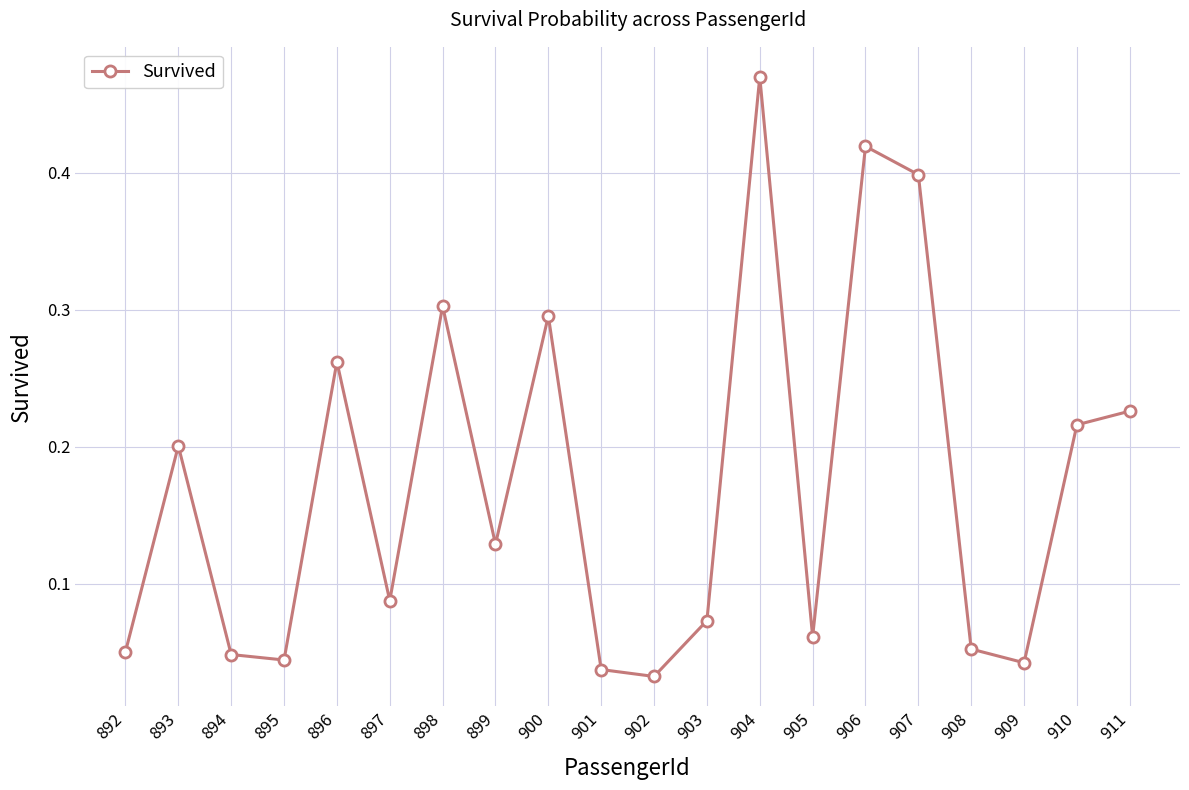

Where is the first local maximum?

893